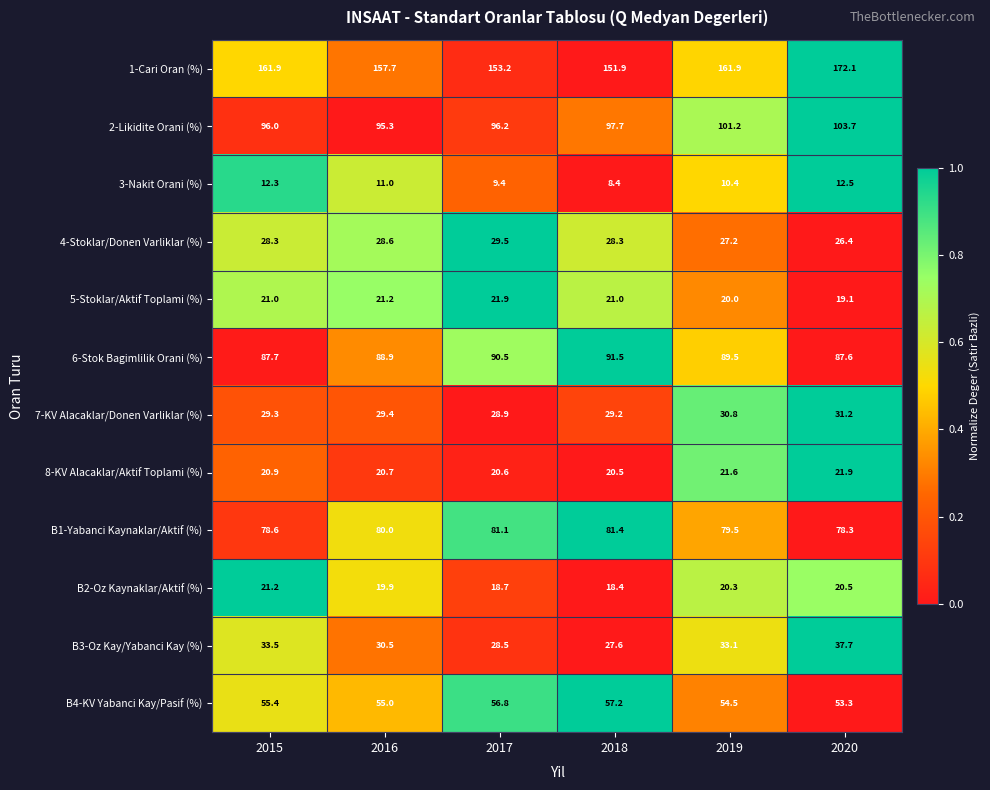

The 8-KV Alacaklar/Aktif Toplami (%) series shows 39.2 at 2020. True or false?

False